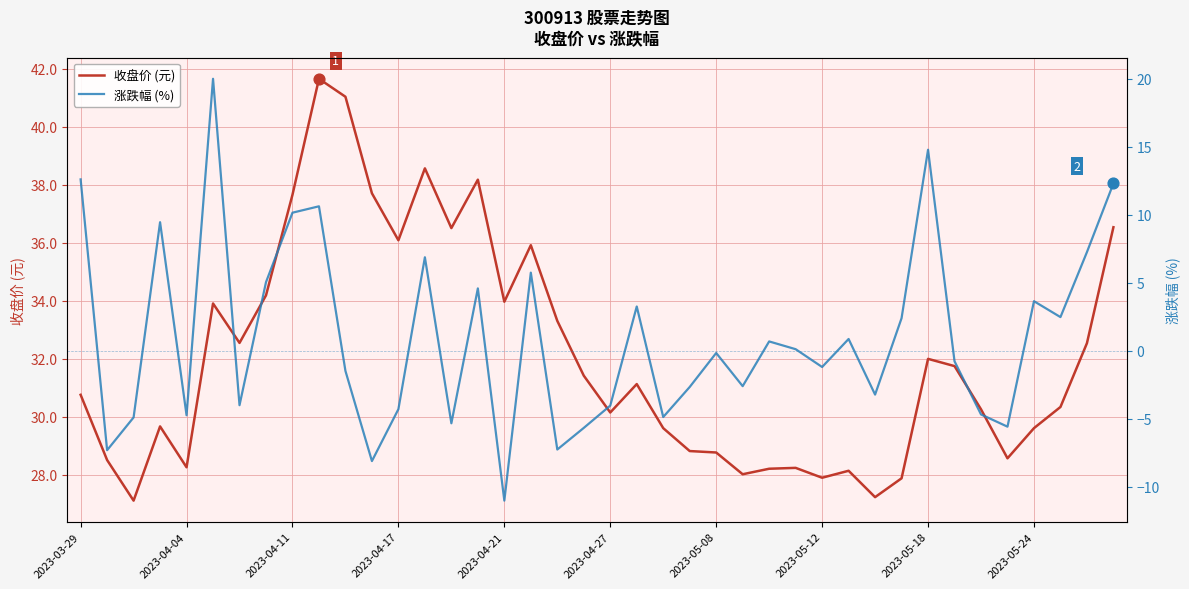

Which series has the largest total across all categories?

收盘价 (元)